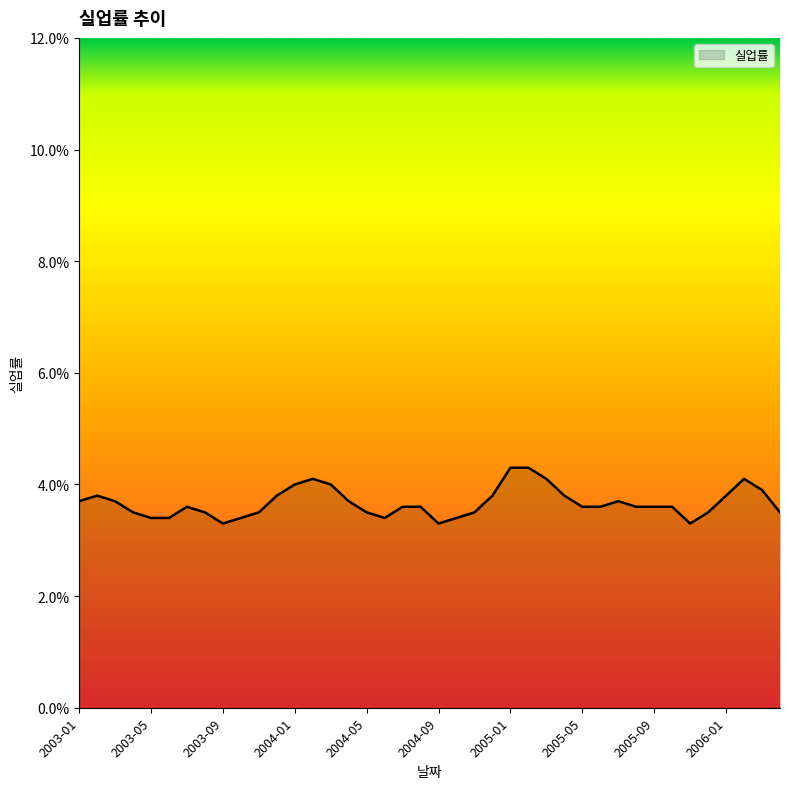

Which label corresponds to the smallest value in the chart?

2003-09